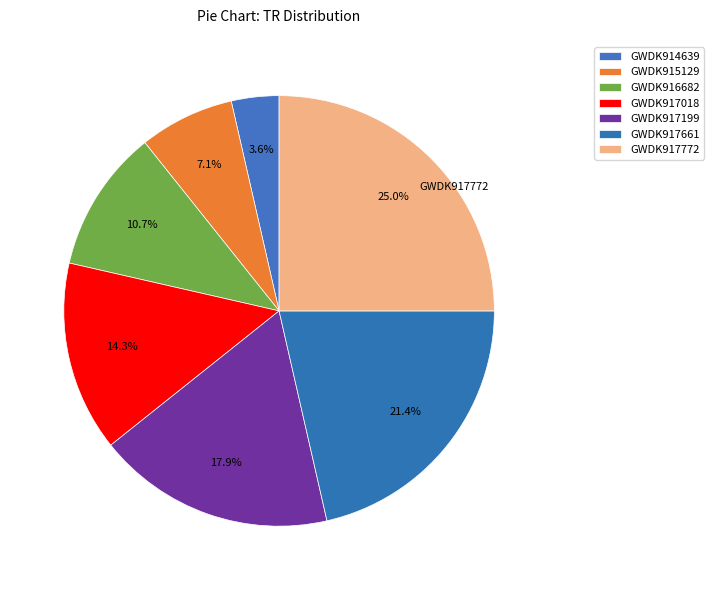

Is GWDK917772 the majority of the pie?

No